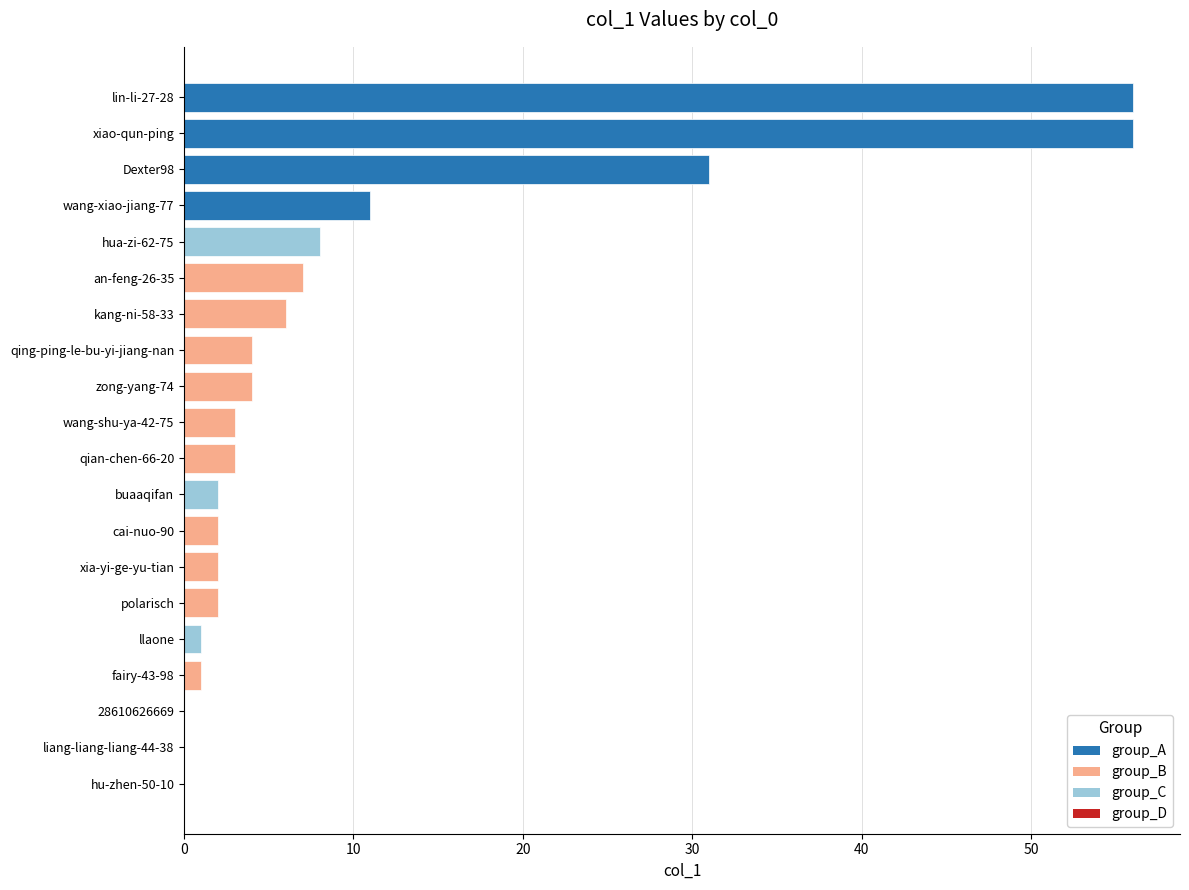

What is the sum of the values at wang-xiao-jiang-77 and hua-zi-62-75?

19